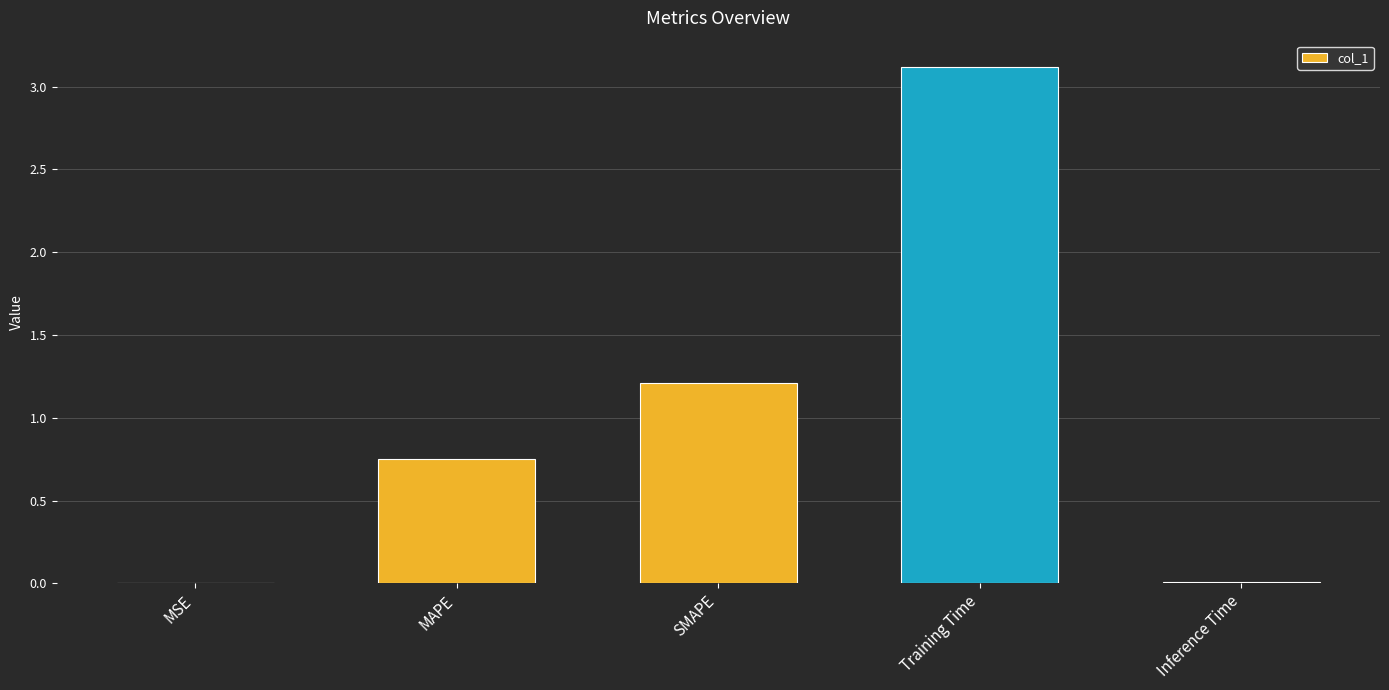

What is the change in value from MSE to SMAPE?

+1.2